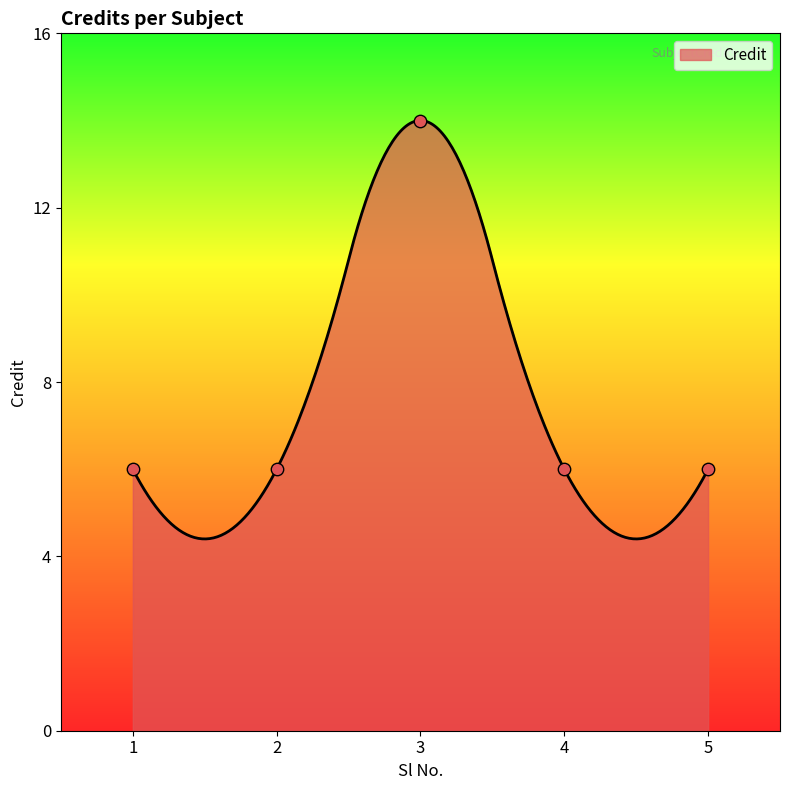

Approximately how many times larger is the value at 2 compared to 5?

1.0